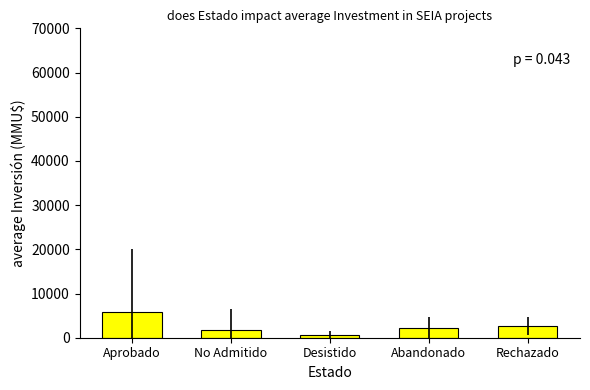

What is the value of the 1st bar from the left?

5911.4